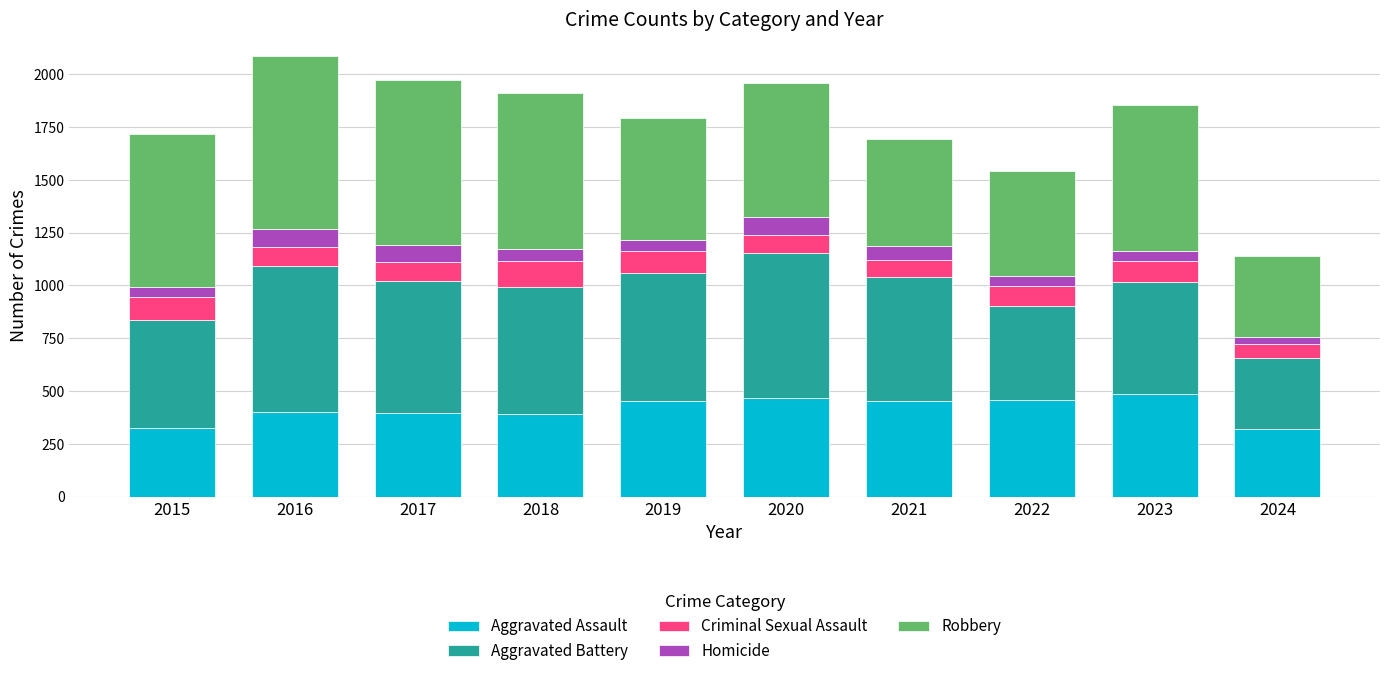

Does the chart contain any negative values?

No